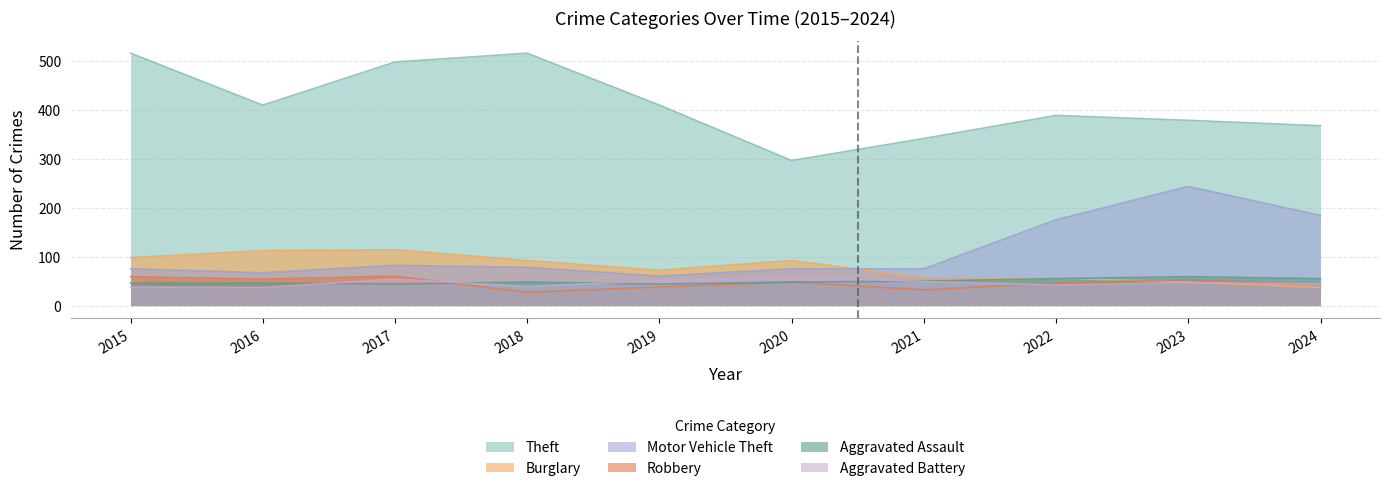

What is the spread (max minus min) of values at 2019?

371